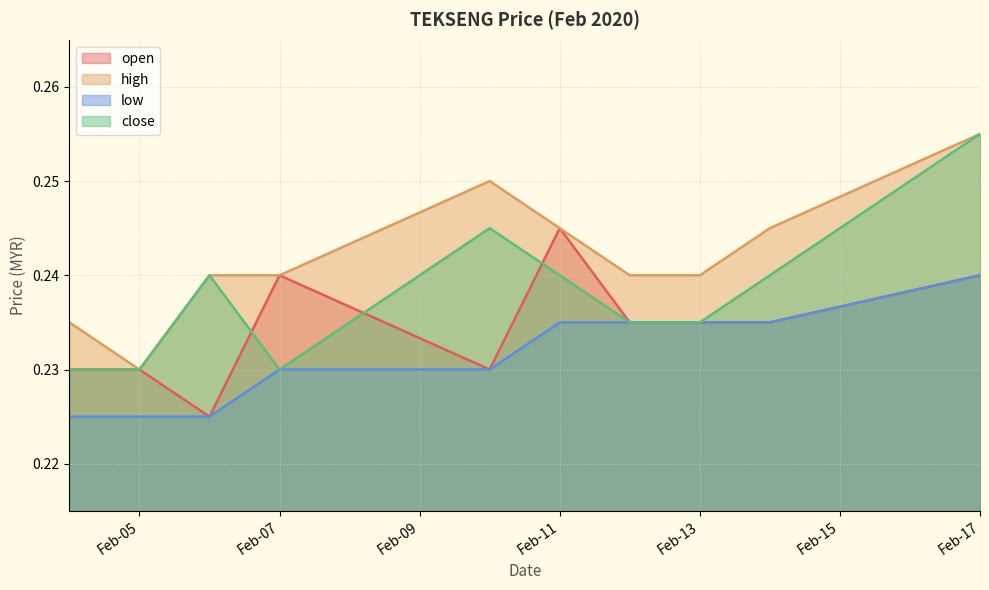

Which series has the widest spread of values?

high